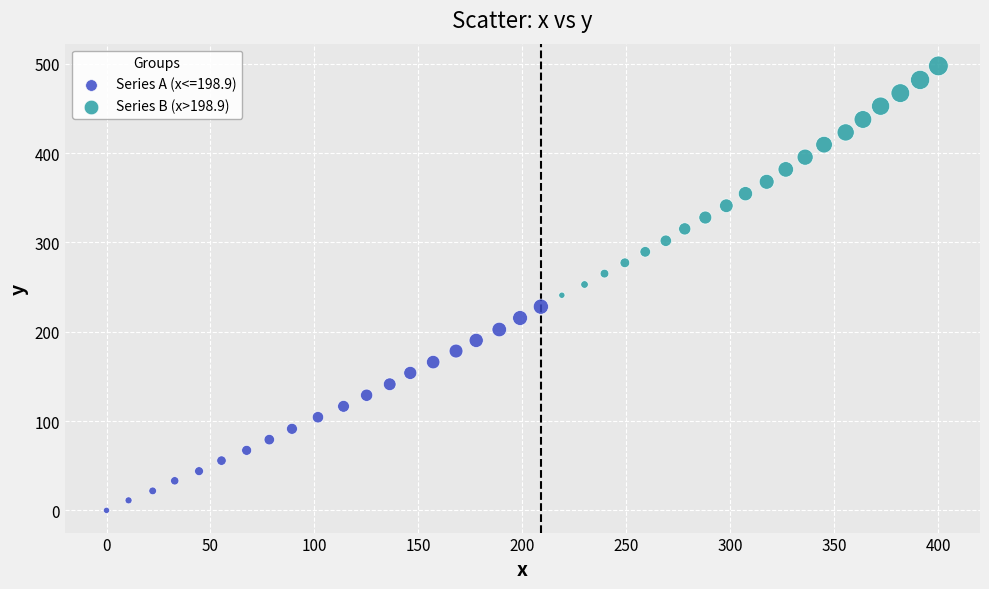

Which series reaches the minimum Y coordinate?

Series A (x<=198.9)